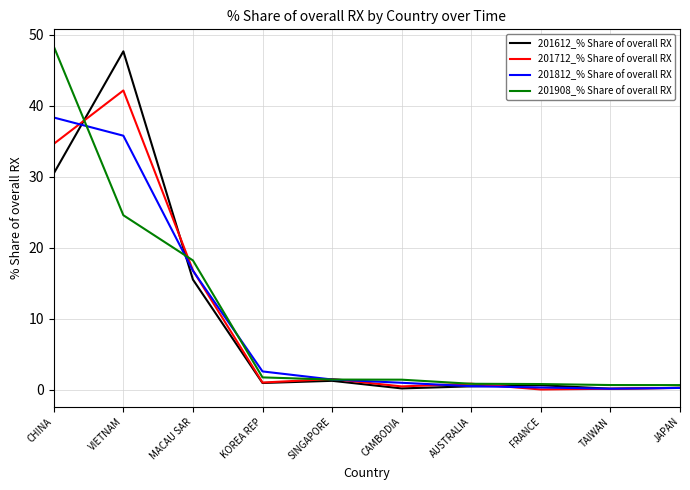

The value of 201812_% Share of overall RX at KOREA REP is 2.6. True or false?

True